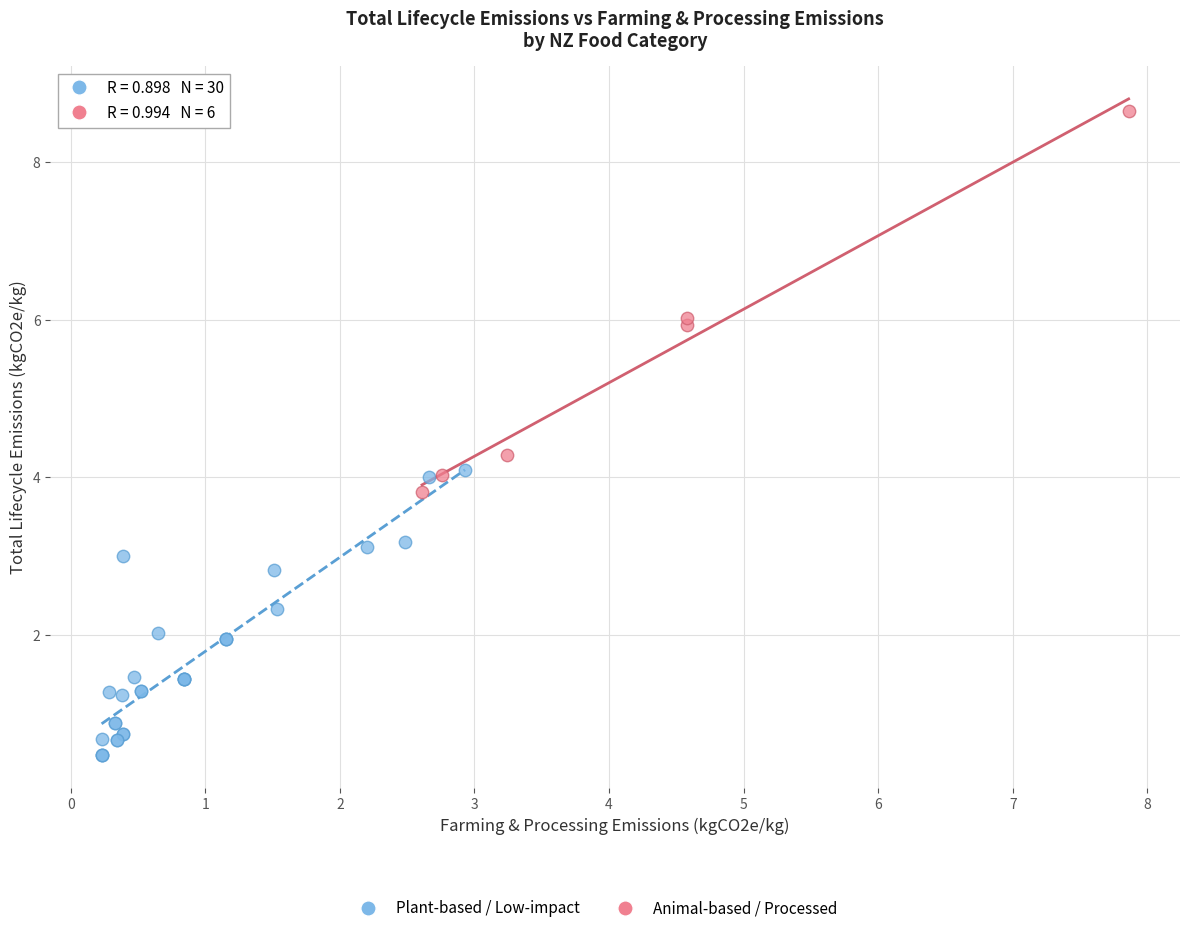

Which series contains the highest Y value?

Animal-based / Processed